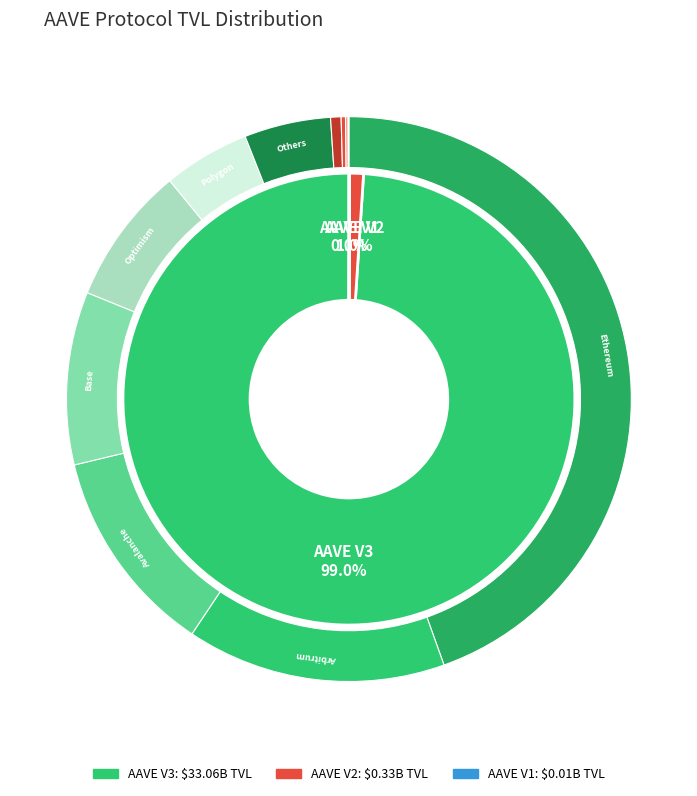

To the nearest percent, what is the difference between the AAVE V2 and AAVE V3 slice percentages?

98%